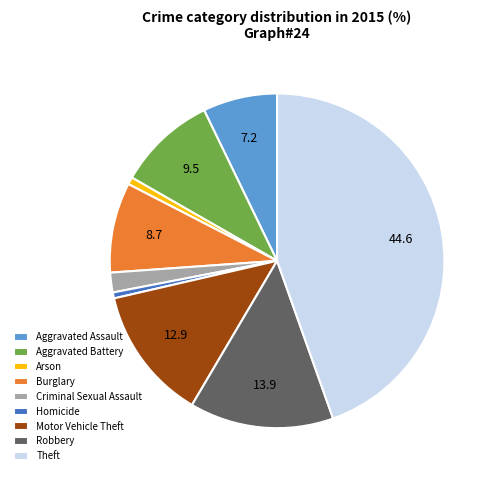

What is the largest slice in the pie chart?

Theft